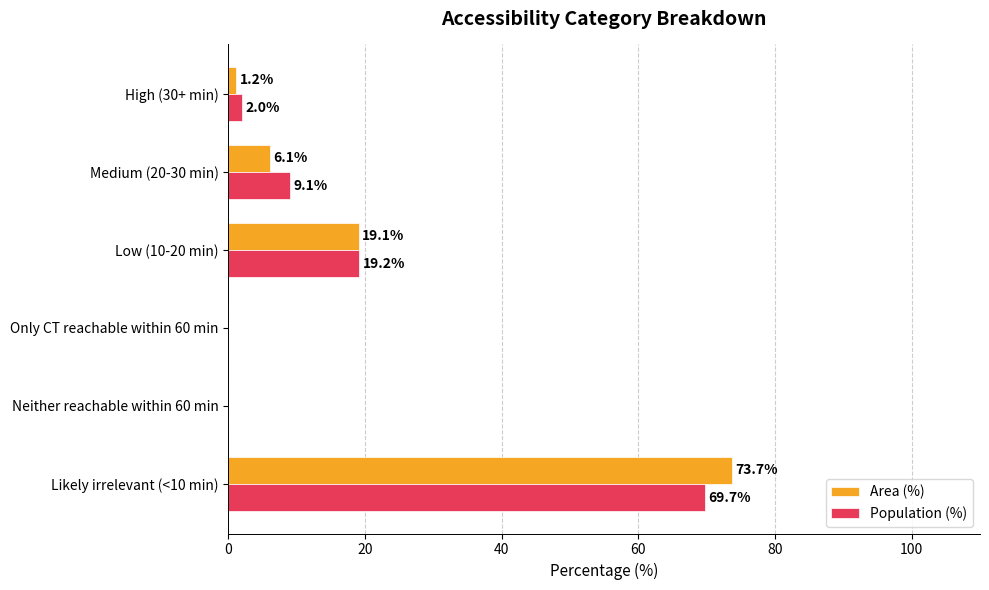

The value of Area (%) at Only CT reachable within 60 min is 0.0. True or false?

True